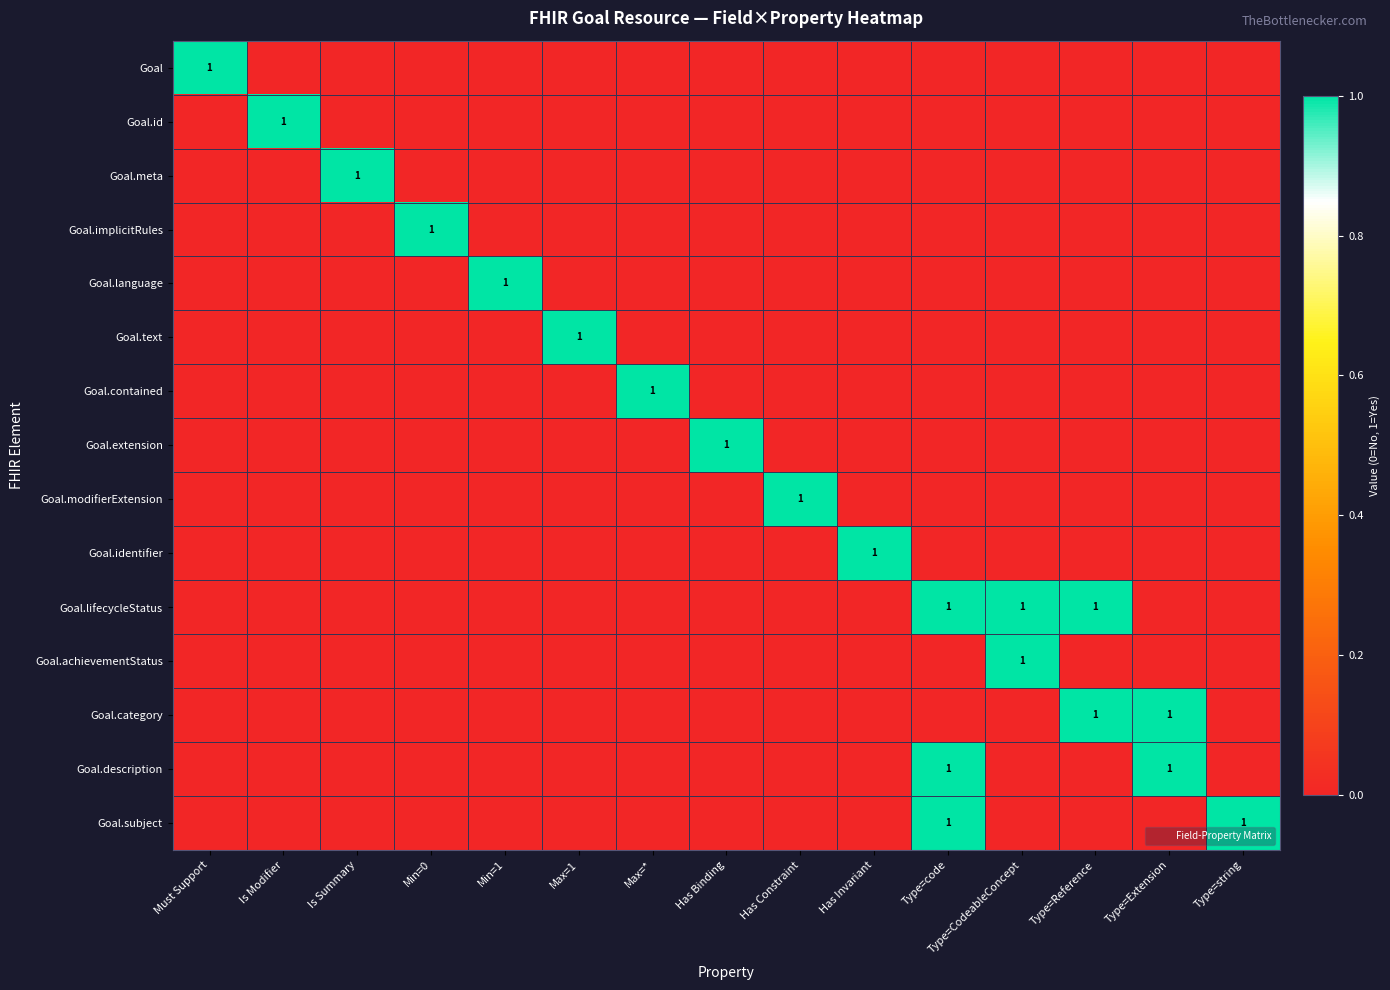

Between Min=0 and Has Constraint, which is larger?

Min=0